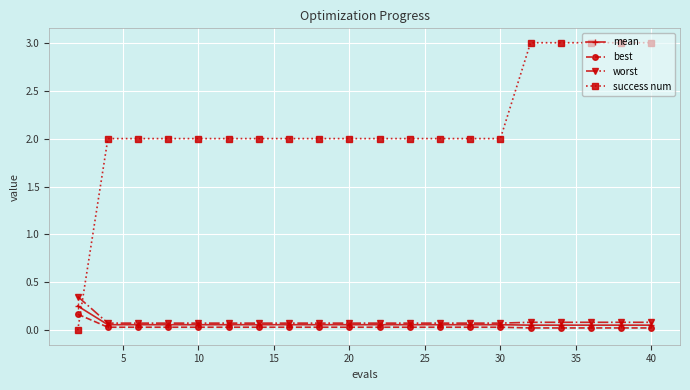

Which series has the widest spread of values?

success num